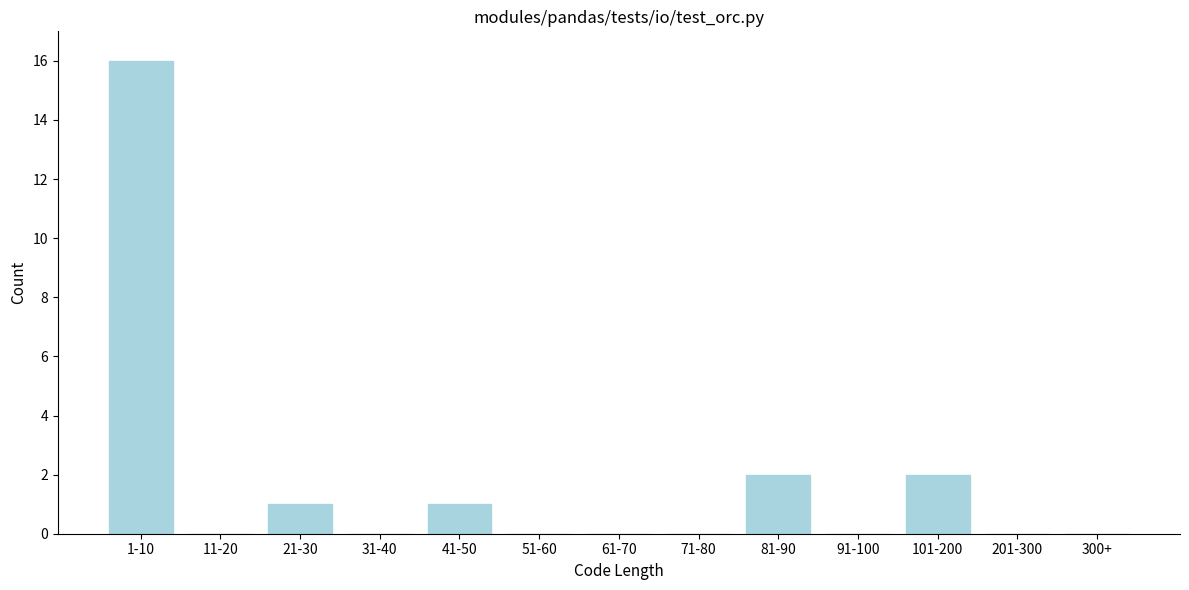

Reading left to right, extract all data points from this chart.

1-10=16	11-20=0	21-30=1	31-40=0	41-50=1	51-60=0	61-70=0	71-80=0	81-90=2	91-100=0	101-200=2	201-300=0	300+=0